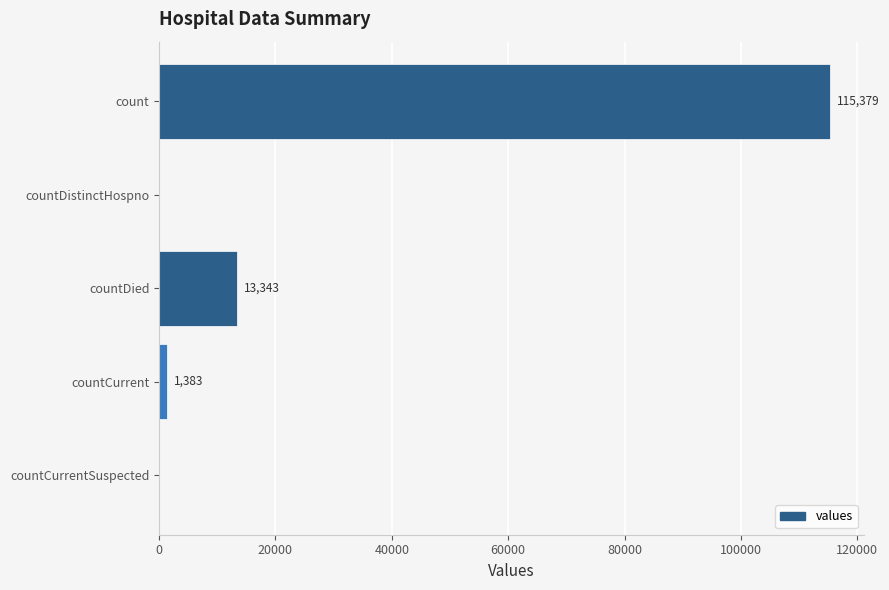

What is the average value?

26021